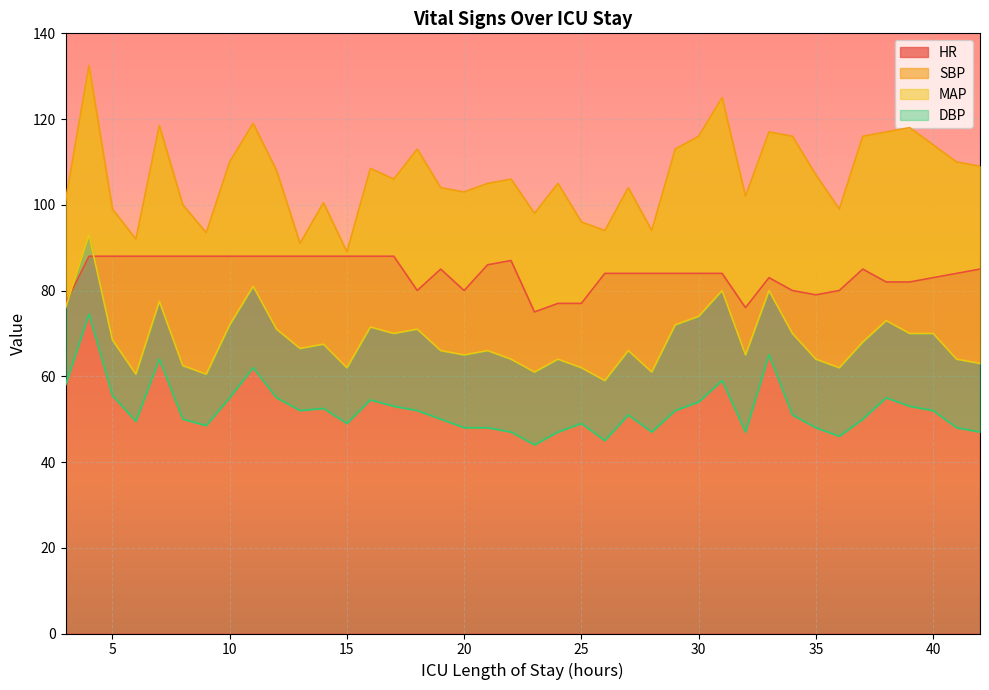

Rank the categories by SBP value from lowest to highest.

15, 13, 6, 9, 26, 28, 25, 23, 5, 36, 8, 14, 3, 32, 20, 19, 27, 21, 24, 17, 22, 35, 12, 16, 42, 10, 41, 18, 29, 40, 30, 34, 37, 33, 38, 39, 7, 11, 31, 4